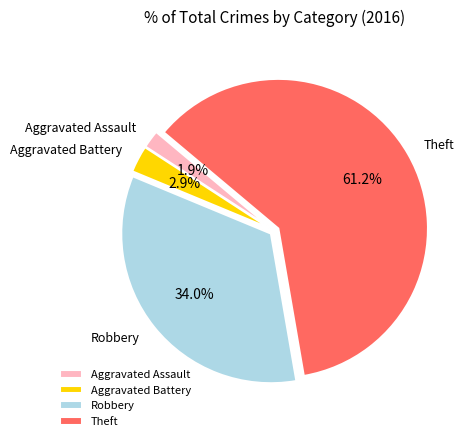

What is the largest slice in the pie chart?

Theft